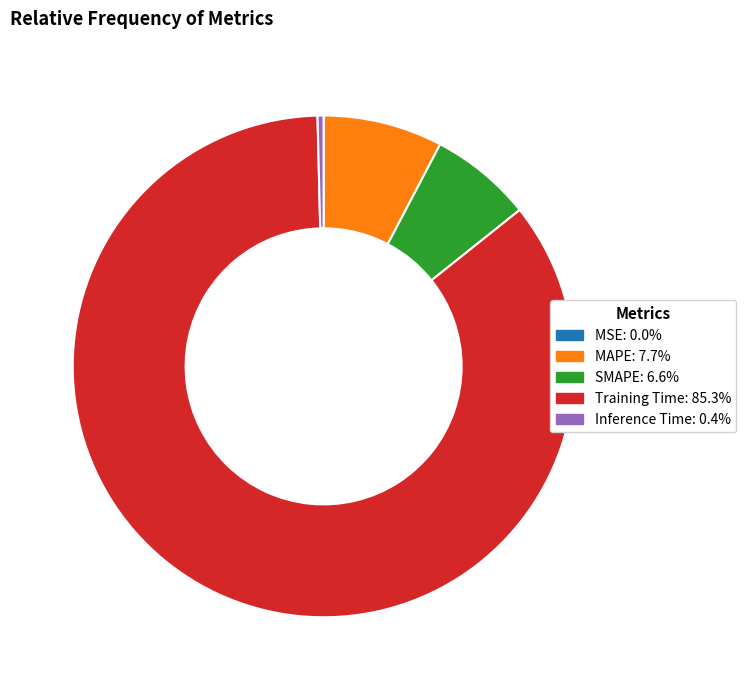

Do Inference Time and MAPE together represent more than half of the pie?

No